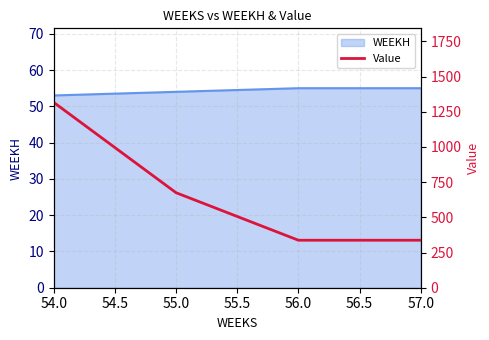

Which label corresponds to the largest value in the chart?

54.0